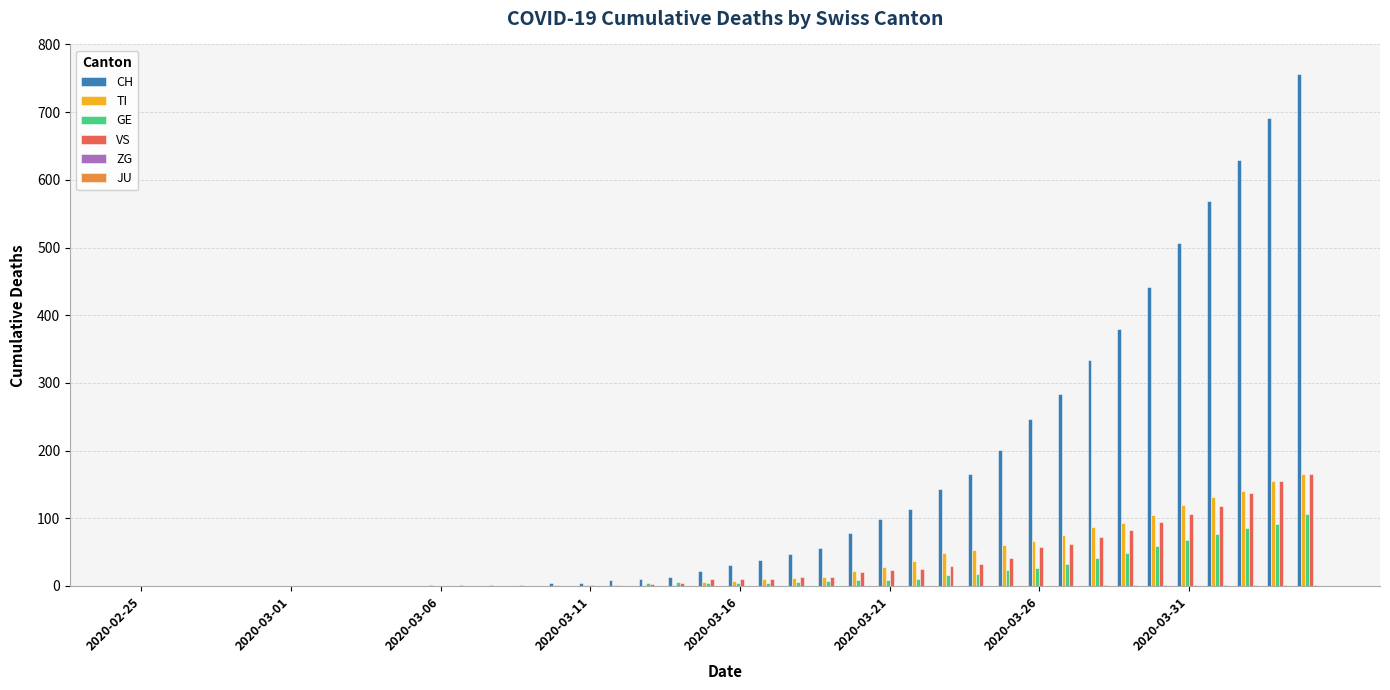

What is the sum of all VS values?

1292